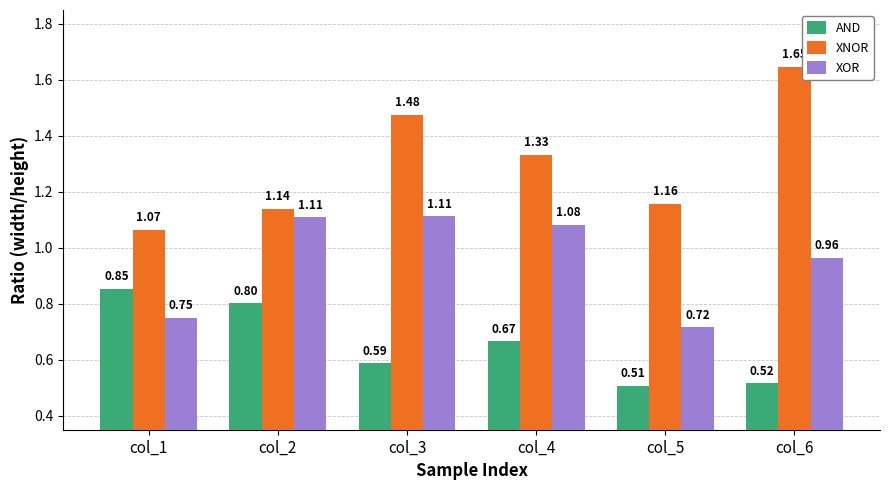

What is the total value across all series at col_2?

3.1